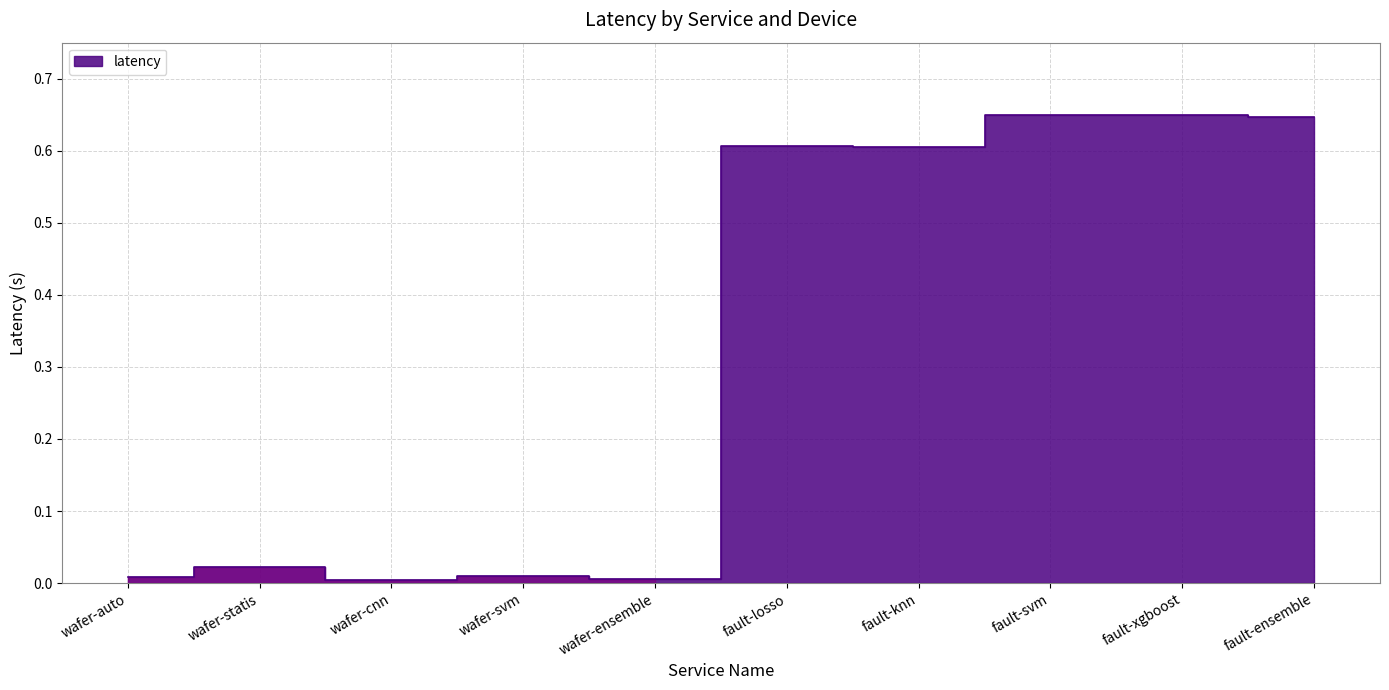

What is the label of the 5th point from the right?

fault-losso